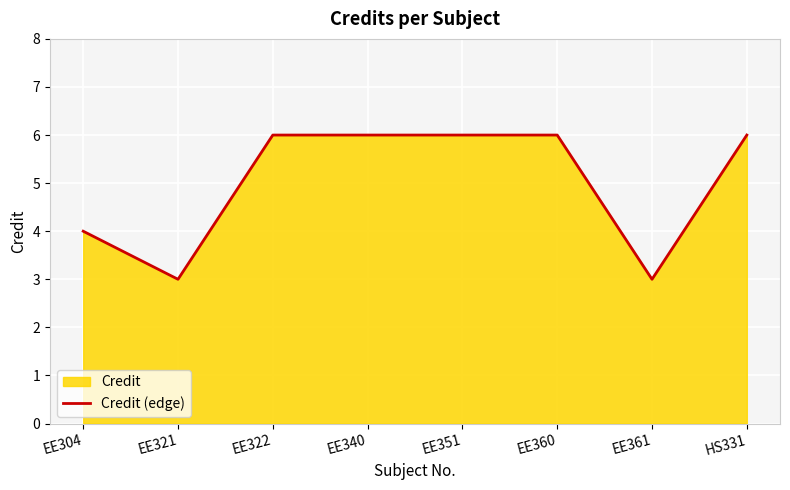

True or false: the data shows 3 at EE321.

True